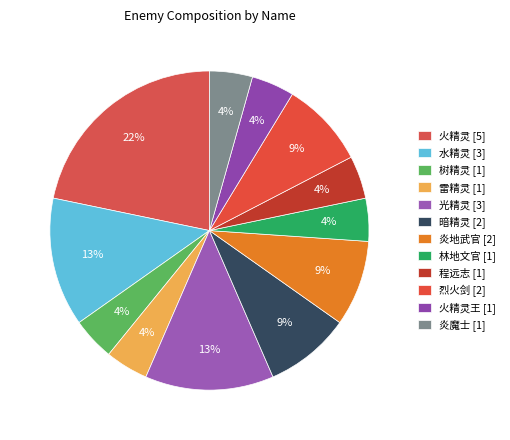

To the nearest percent, what is the average slice percentage?

8%